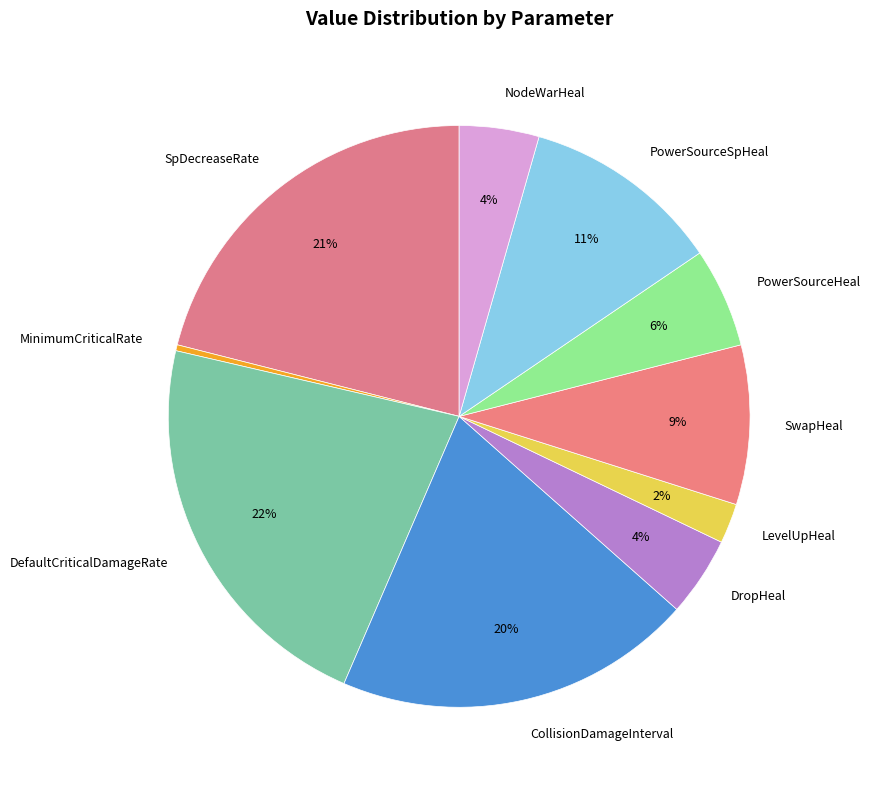

To the nearest percent, what is the average slice percentage?

10%